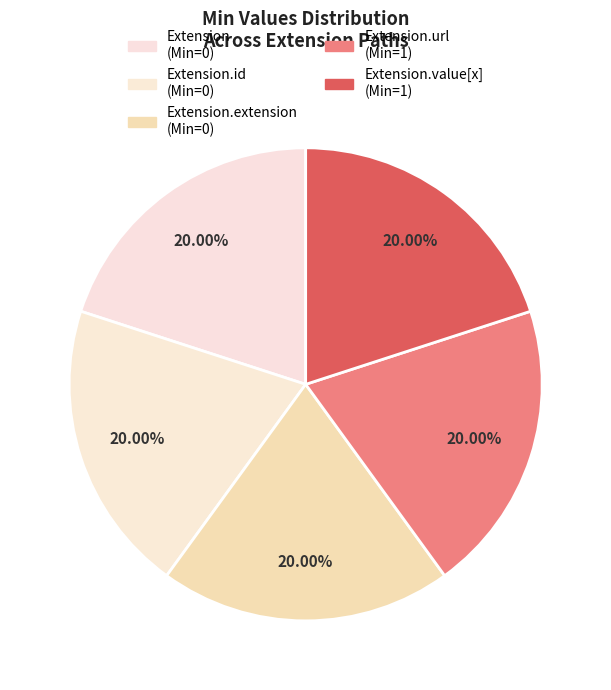

How many segments does this pie chart have?

5